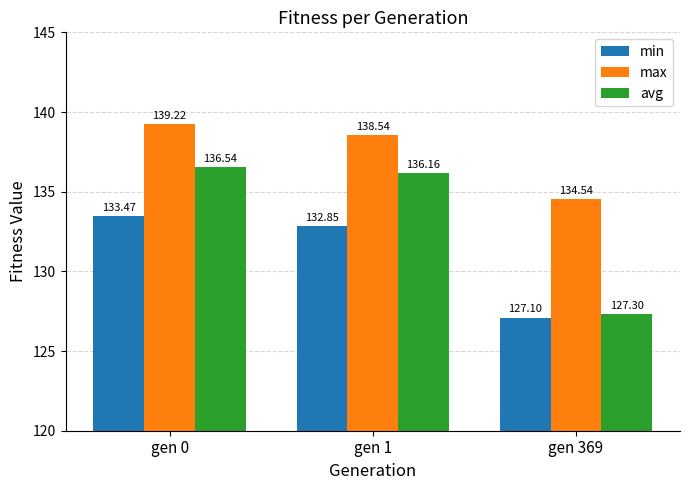

The value of min at gen 1 is 207.0. True or false?

False